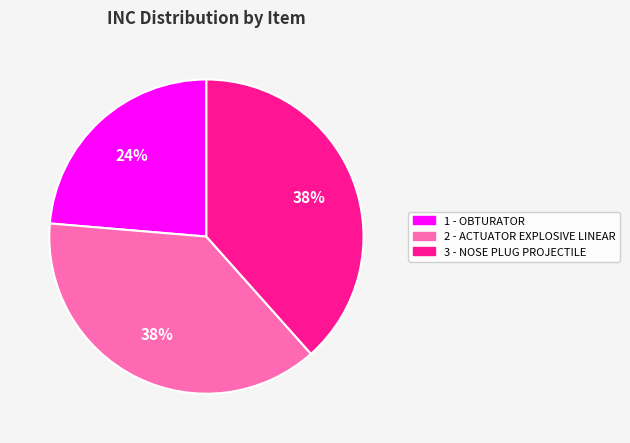

How many segments does this pie chart have?

3